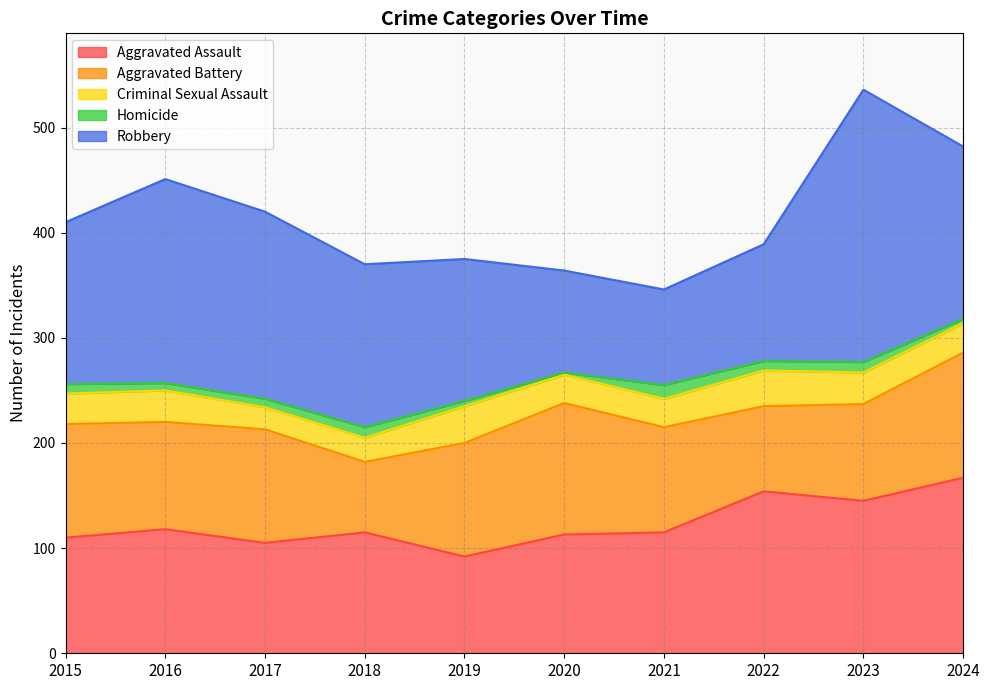

What is the average value of the Homicide series?

8